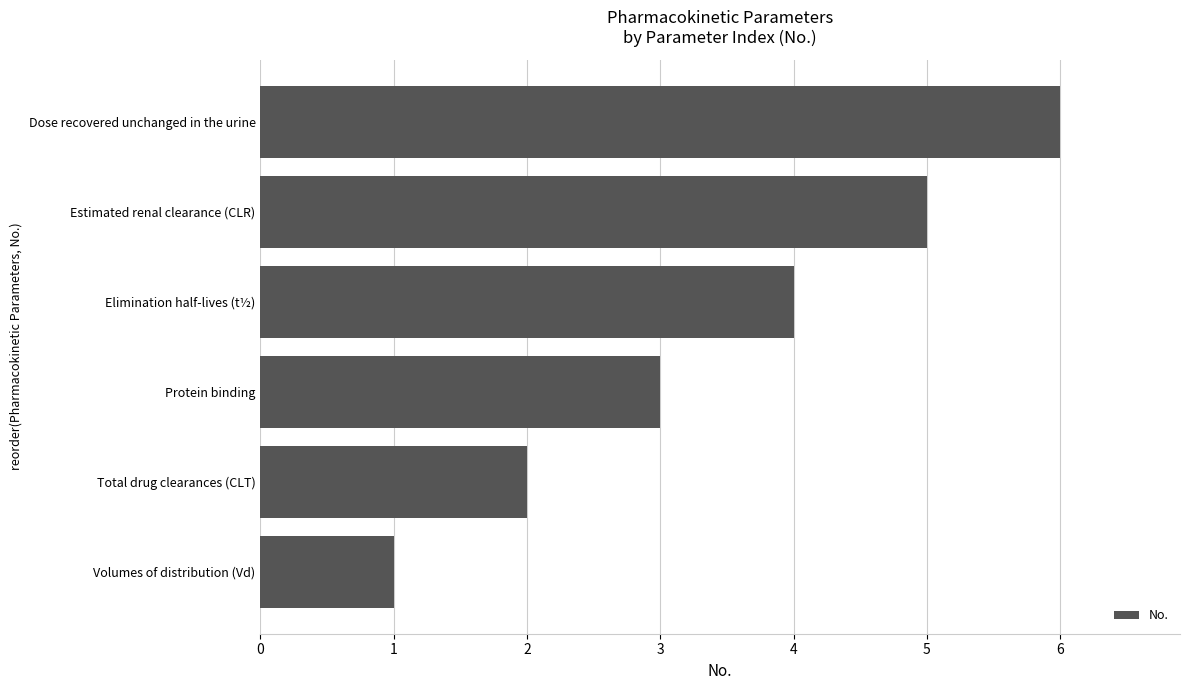

What is the maximum value shown in the chart?

6